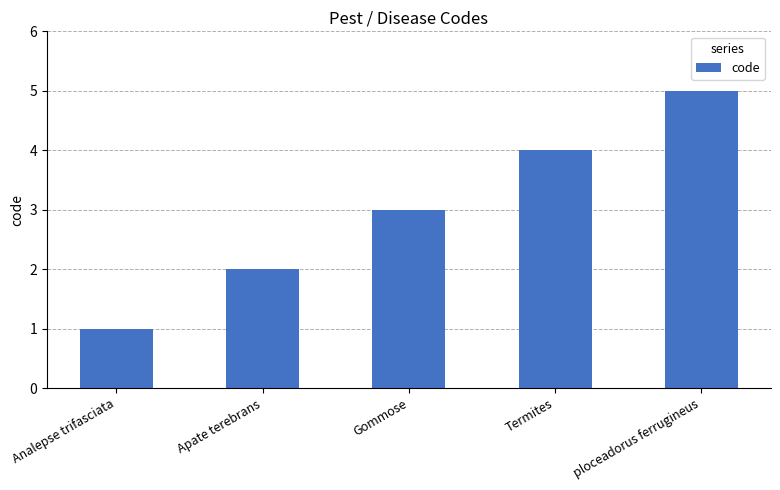

Reading left to right, transcribe all the data shown in this chart.

Analepse trifasciata=1	Apate terebrans=2	Gommose=3	Termites=4	ploceadorus ferrugineus=5